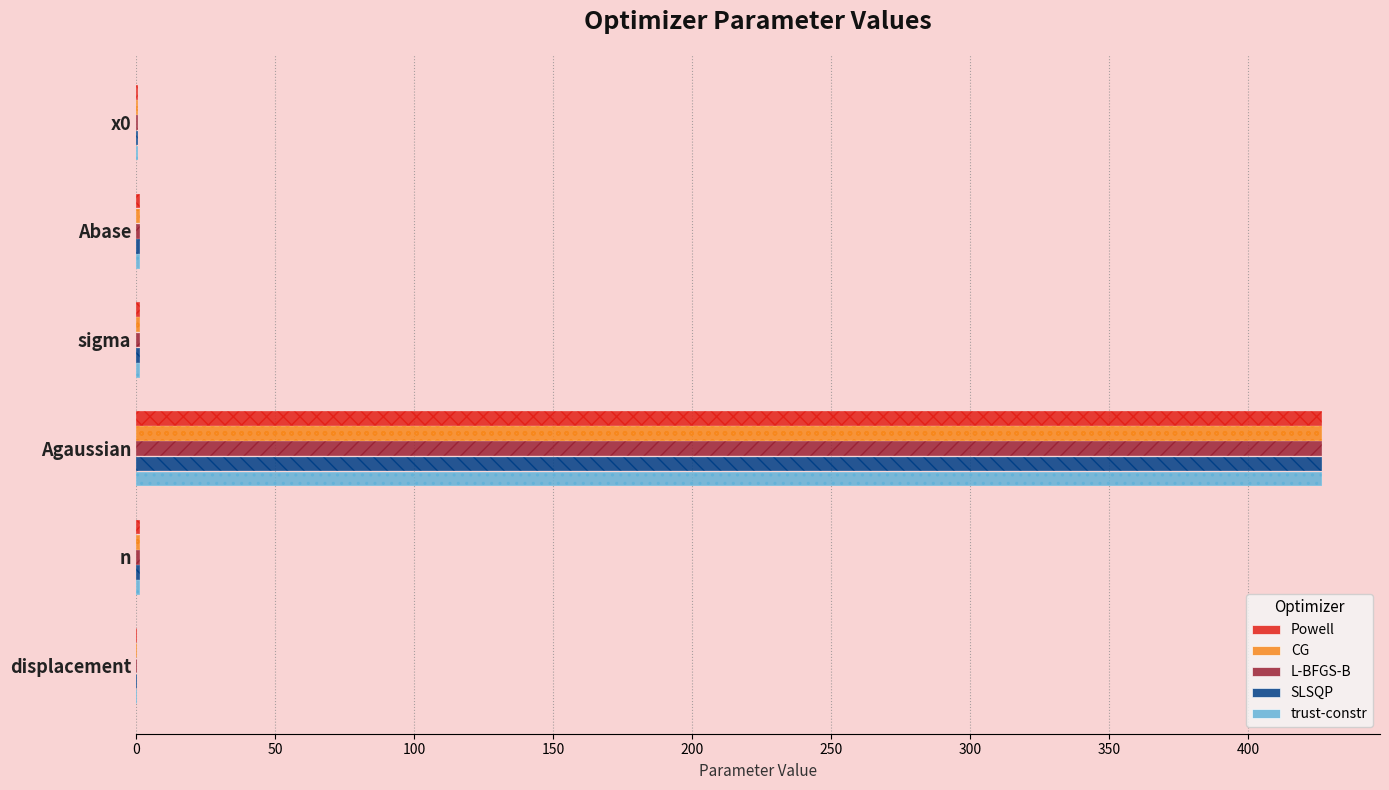

Is it true that L-BFGS-B equals 1.5 at Abase?

False